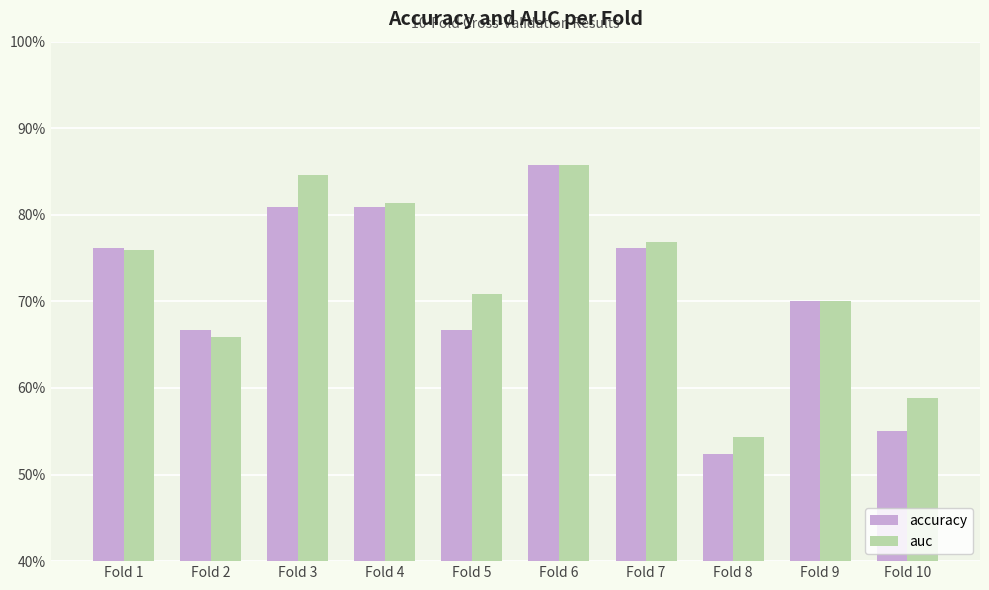

Does the chart contain any negative values?

No